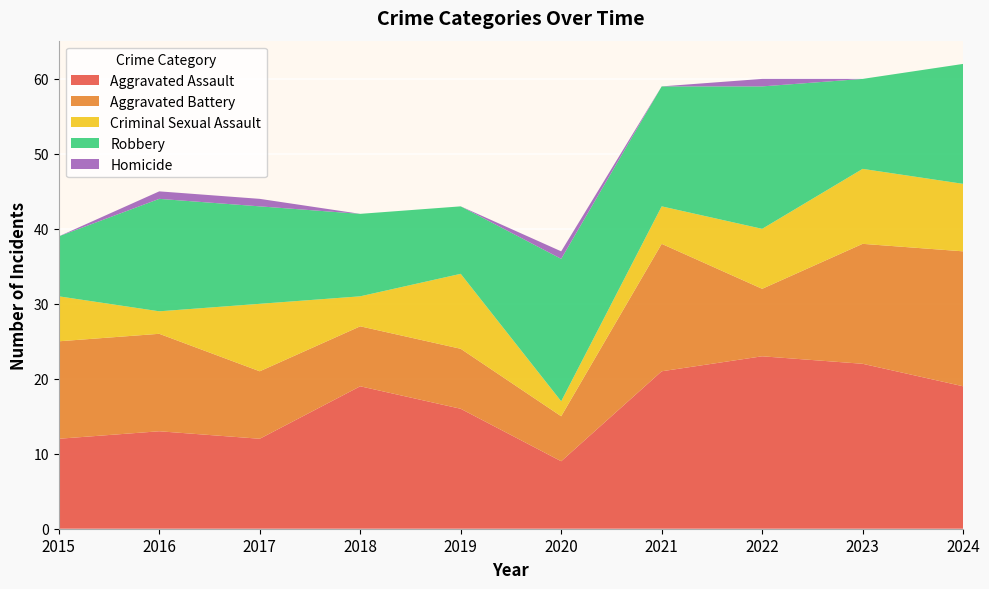

Reading left to right, extract all data points from this chart.

Aggravated Assault: 12	13	12	19	16	9	21	23	22	19
Aggravated Battery: 13	13	9	8	8	6	17	9	16	18
Criminal Sexual Assault: 6	3	9	4	10	2	5	8	10	9
Robbery: 8	15	13	11	9	19	16	19	12	16
Homicide: 0	1	1	0	0	1	0	1	0	0